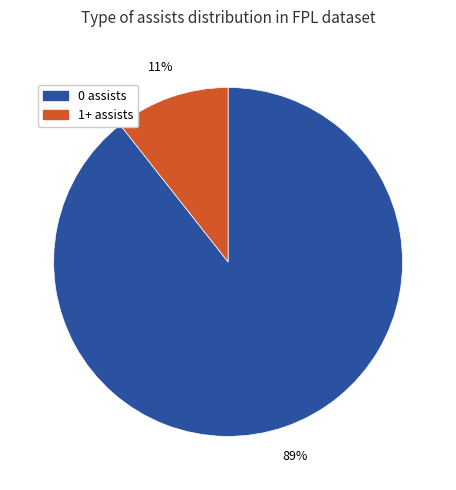

How many slices are in this pie chart?

2